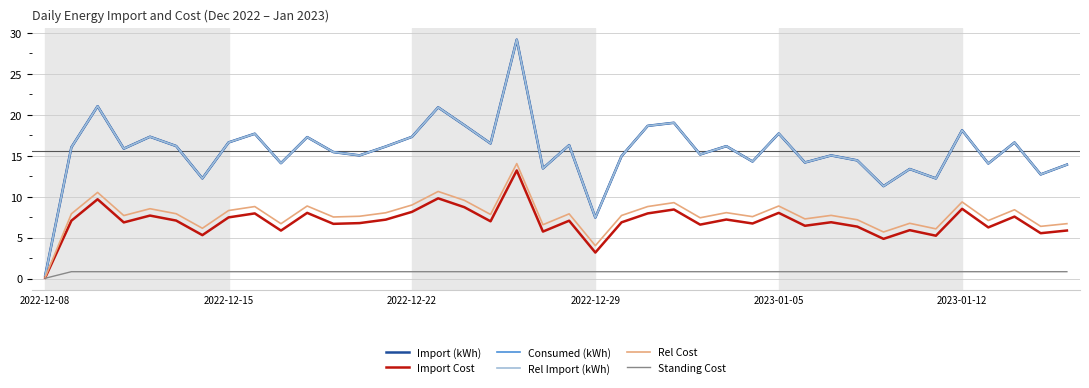

What is the difference between the maximum and minimum values in the Consumed (kWh) series?

28.8